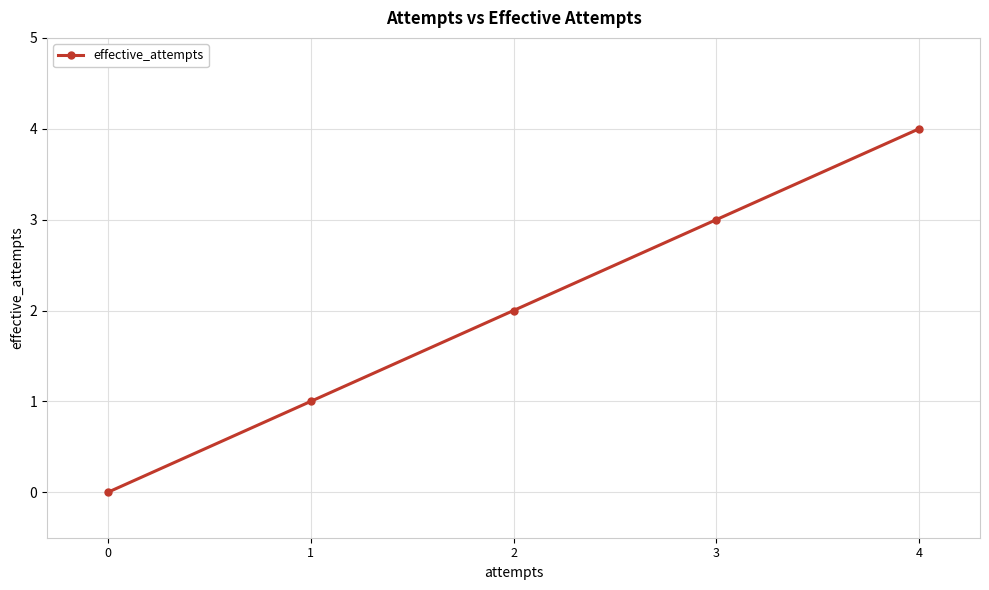

What is the value of the 4th point from the left?

3